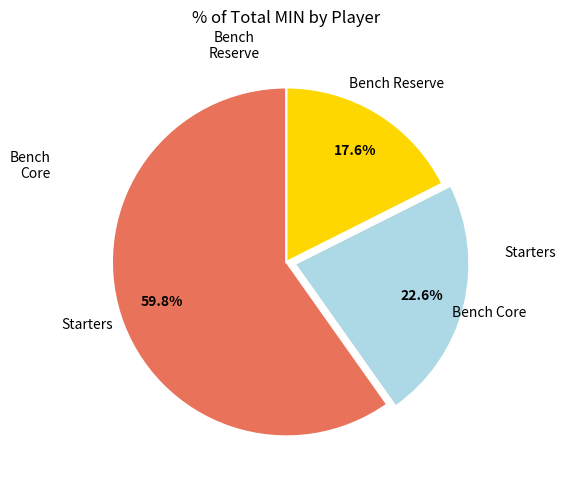

Does any single category account for the majority?

Yes